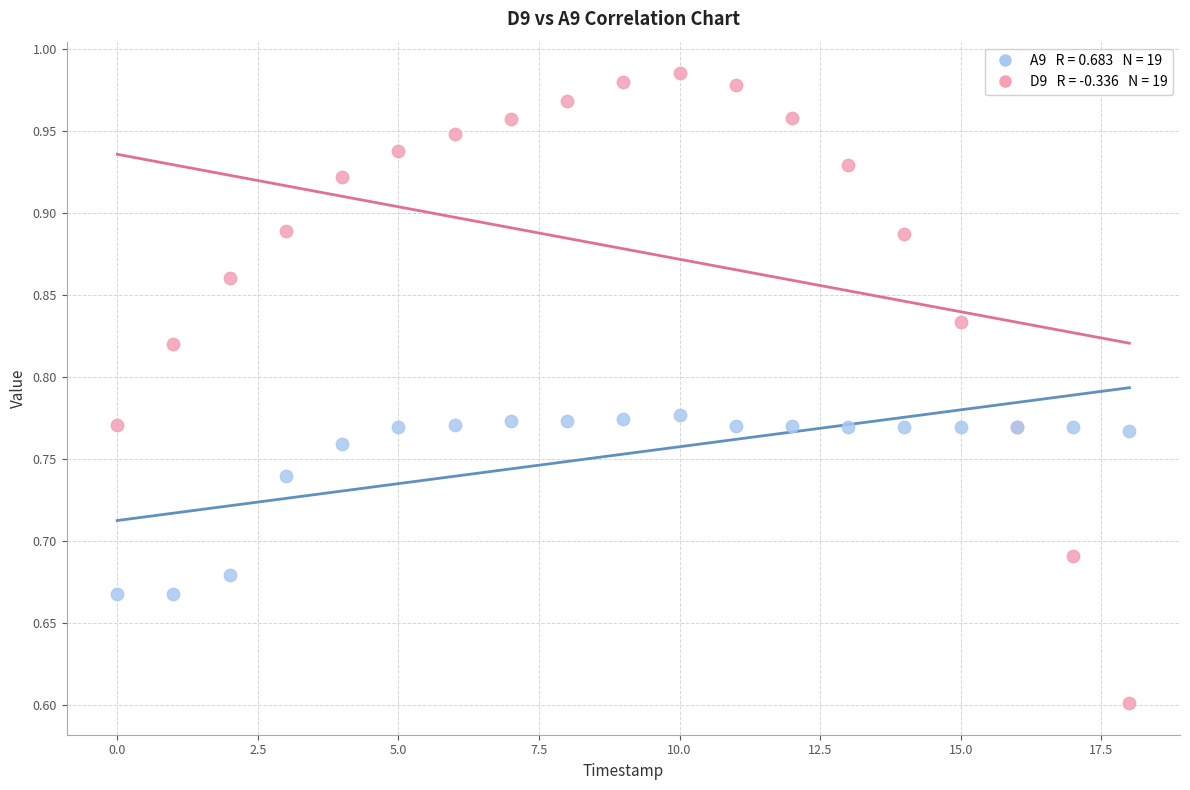

Across all series, what Y value is closest to 0?

0.6